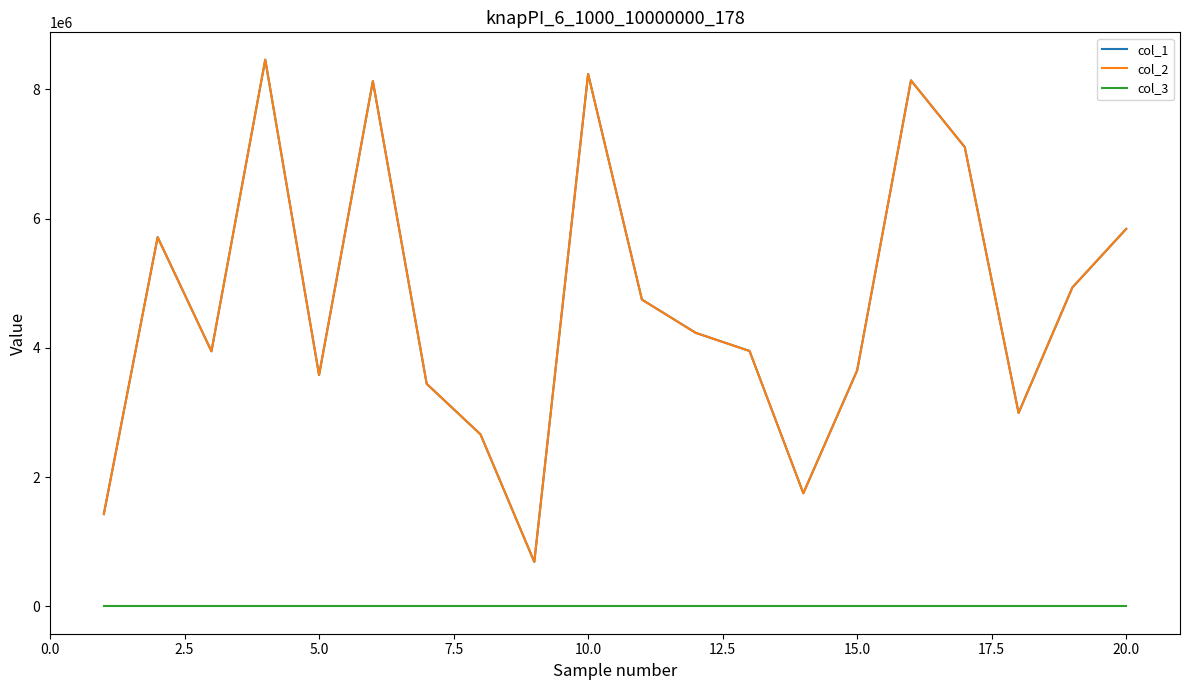

Does the chart display data point markers on the line(s)?

No